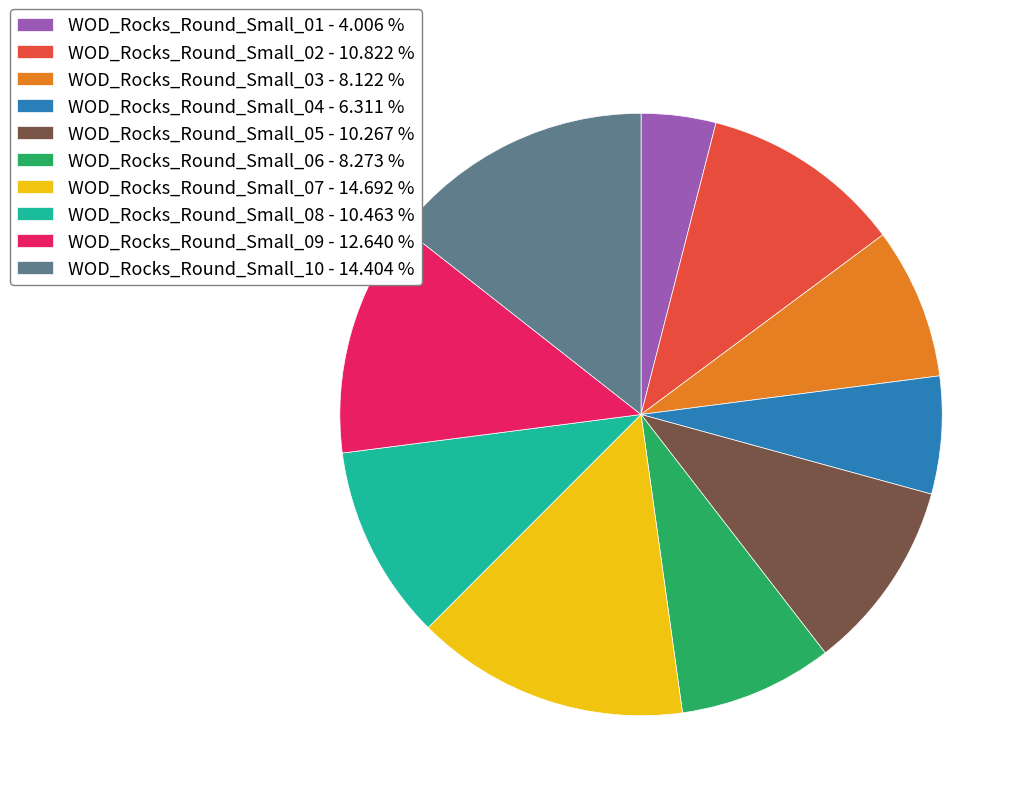

Does WOD_Rocks_Round_Small_09 - 12.640 % represent more than half of the total?

No